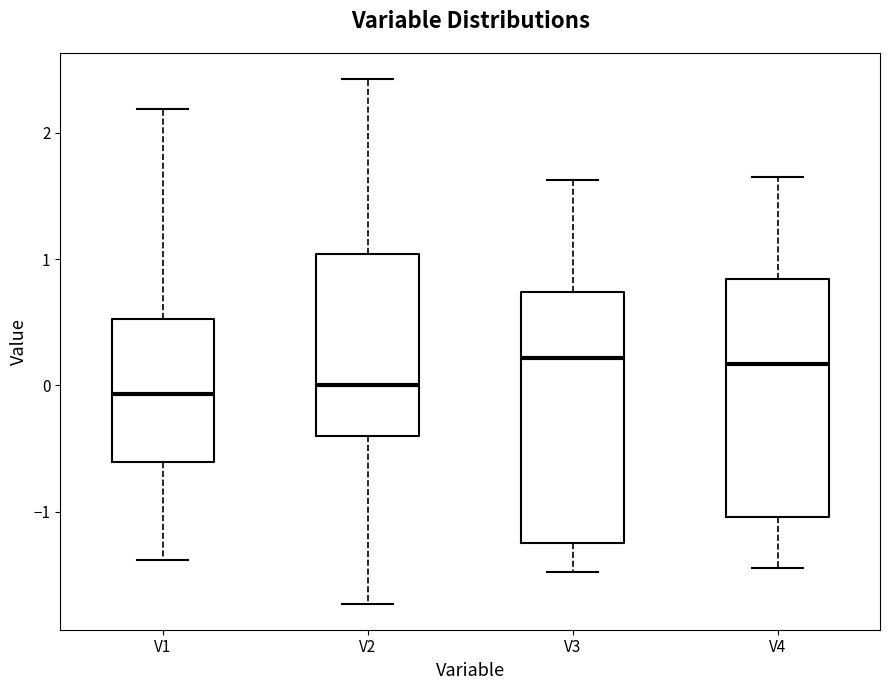

Where does the upper whisker of the box for V1 end on the y-axis? The values are not printed on the chart, so give them approximately, as read against the axis.

2.2